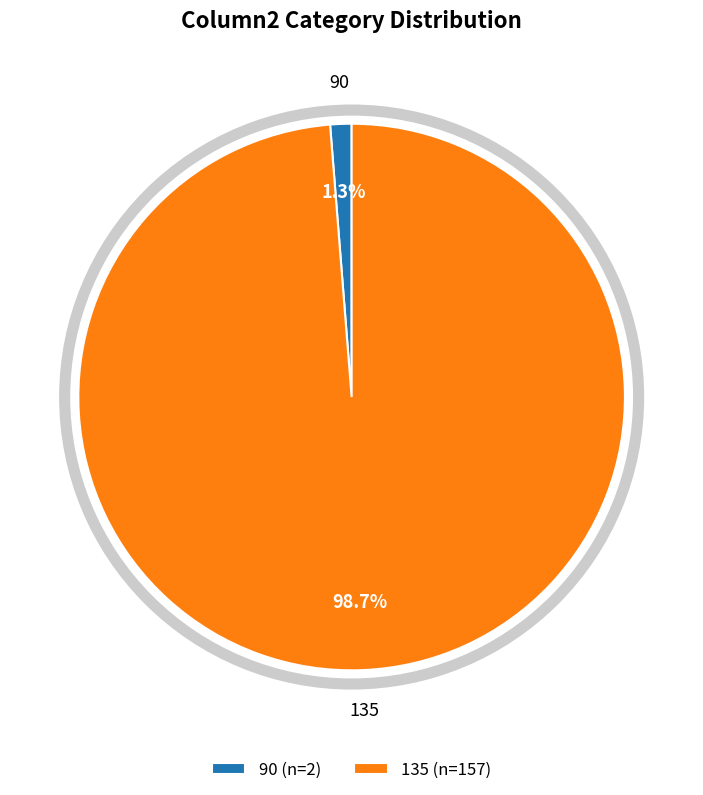

True or false: 135 accounts for 46% of the total.

False